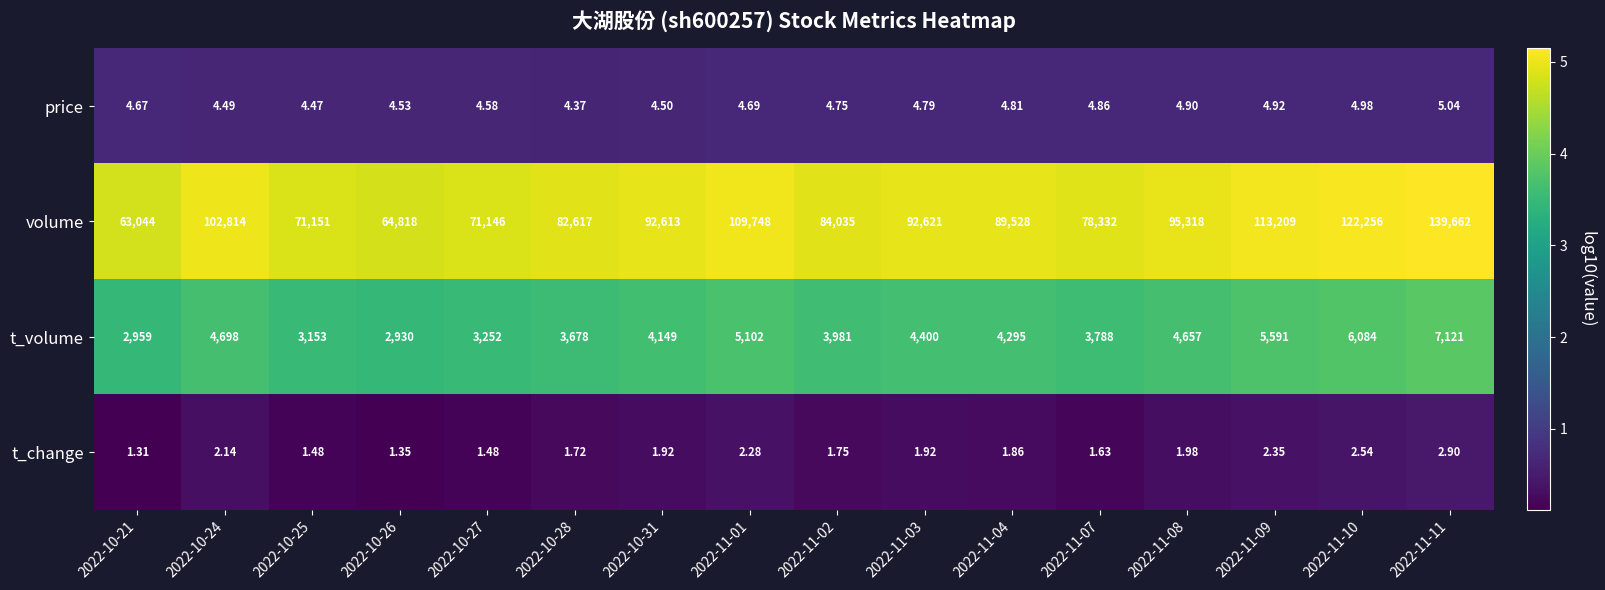

List the series in order of their peak value, highest first.

volume, t_volume, price, t_change